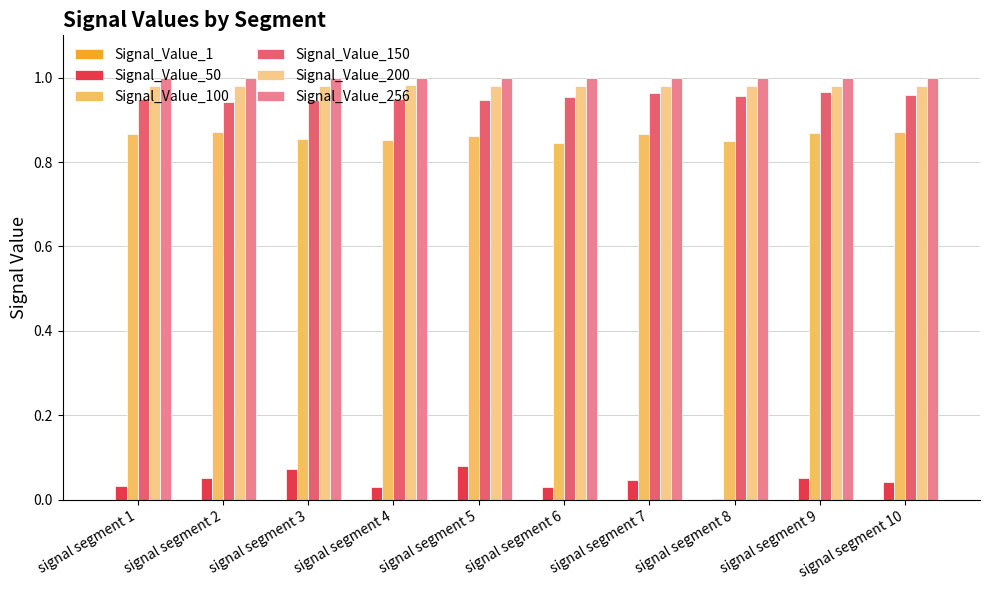

The value of Signal_Value_256 at signal segment 9 is 1.0. True or false?

True